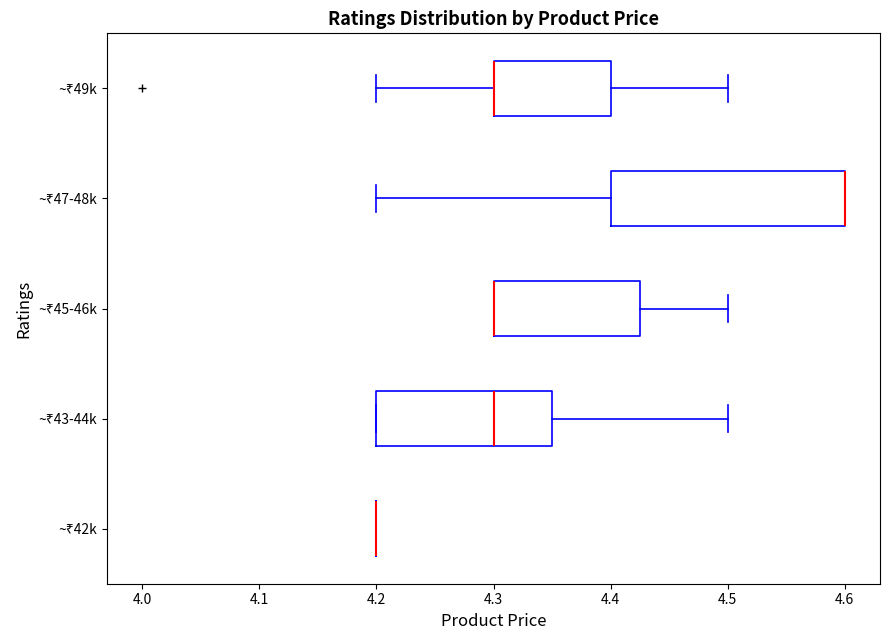

Reading bottom to top, read every box against the x-axis: the position of its median line, the range the box covers, and the ends of its whiskers. The values are not printed on the chart, so give them approximately, as read against the axis.

~₹42k: box collapsed to a line at 4.20, whiskers 4.20 to 4.20
~₹43-44k: median 4.30, box 4.20 to 4.35, whiskers 4.20 to 4.50
~₹45-46k: median 4.30 (drawn on the box's left edge), box 4.30 to 4.43, whiskers 4.30 to 4.50
~₹47-48k: median 4.60 (drawn on the box's right edge), box 4.40 to 4.60, whiskers 4.20 to 4.60
~₹49k: median 4.30 (drawn on the box's left edge), box 4.30 to 4.40, whiskers 4.20 to 4.50